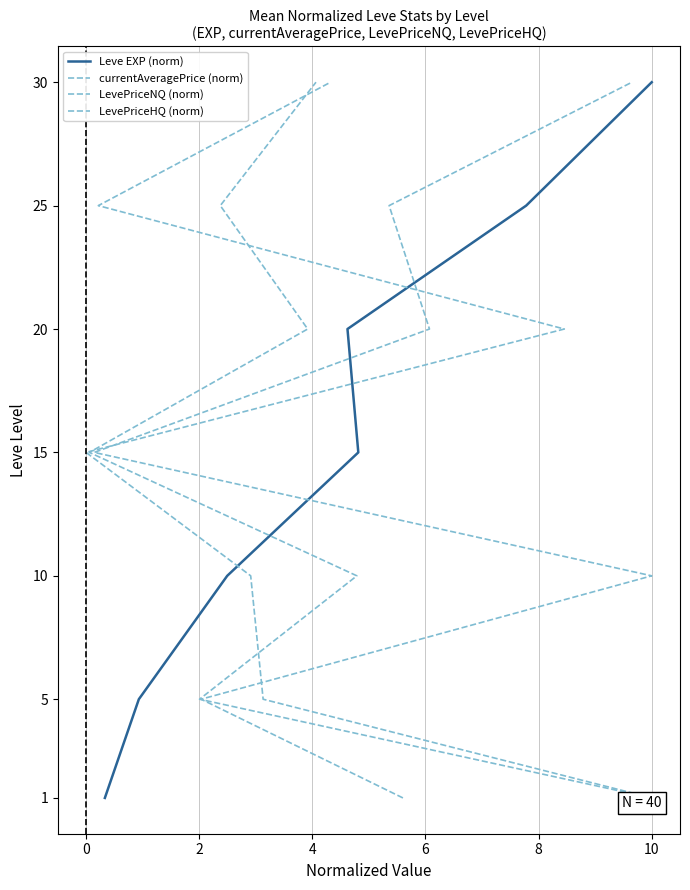

What is the lowest value of the LevePriceHQ (norm) series?

1